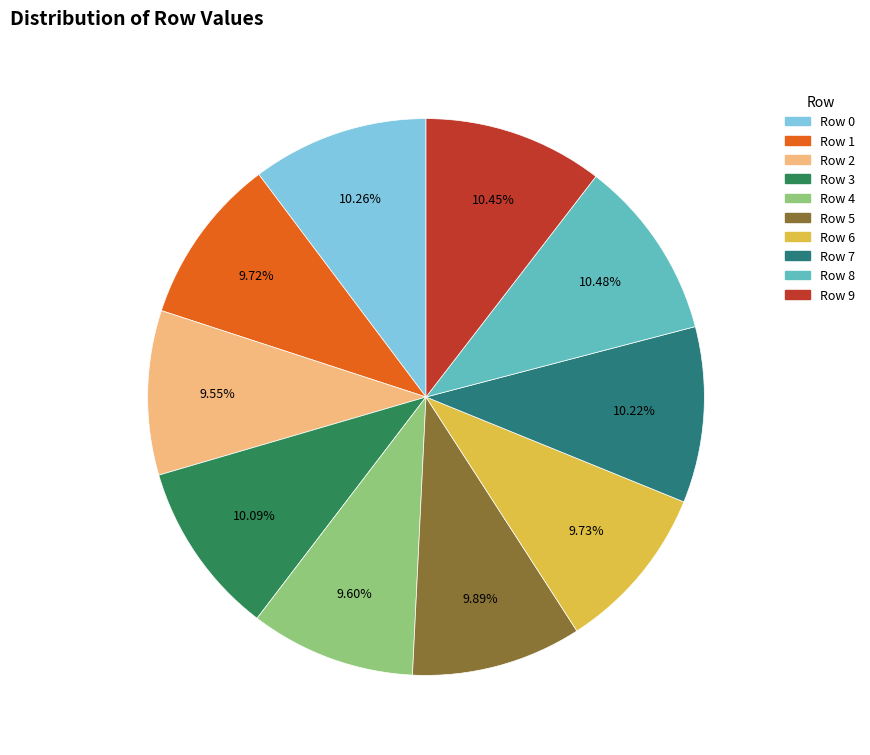

Combined, do Row 5 and Row 7 account for over 50%?

No